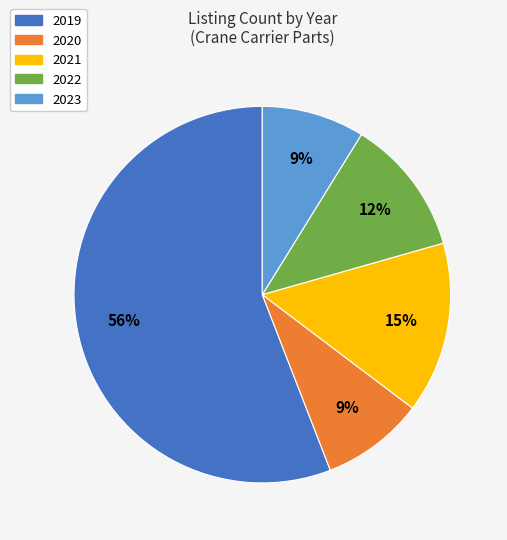

Between 2023 and 2019, which is larger?

2019